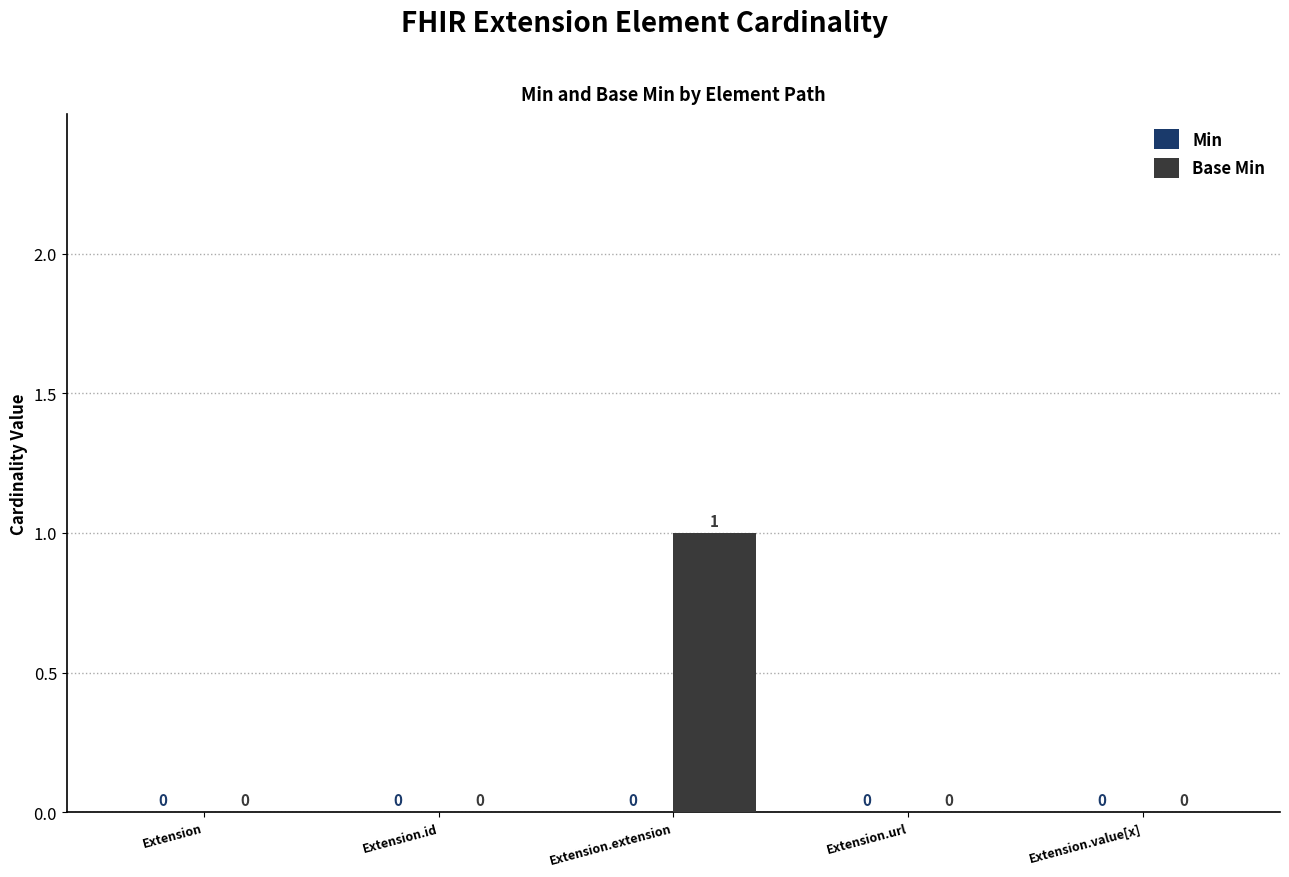

Between Extension.extension and Extension.id, which is larger?

Extension.extension